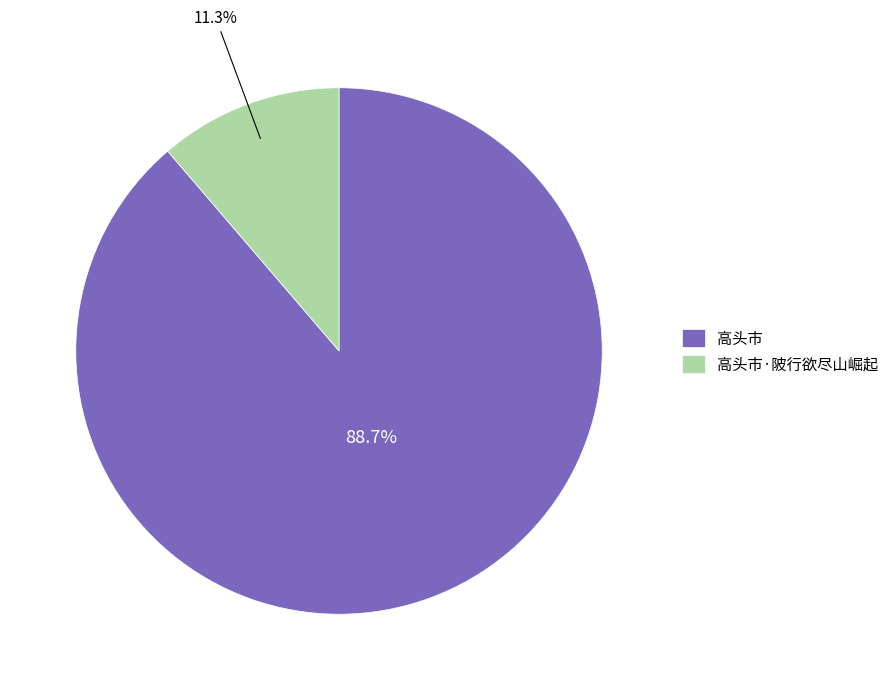

Is it true that 高头市·陂行欲尽山崛起 is 11% of the pie?

True